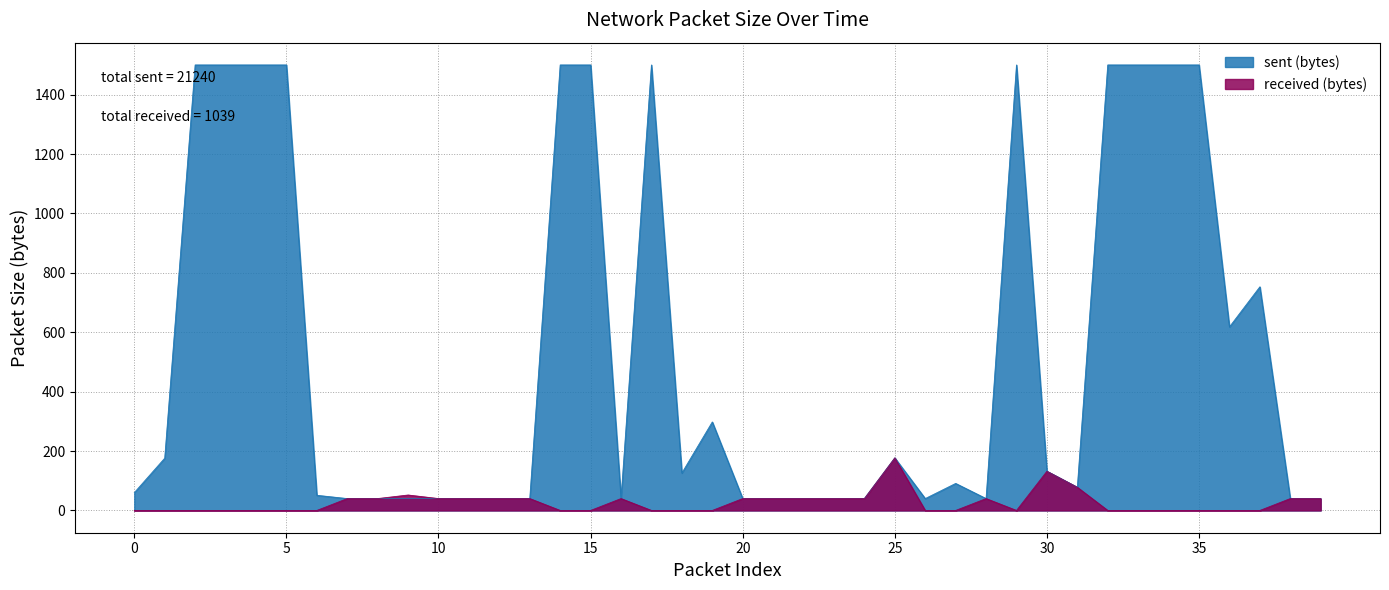

Does the chart have visible grid lines?

Yes